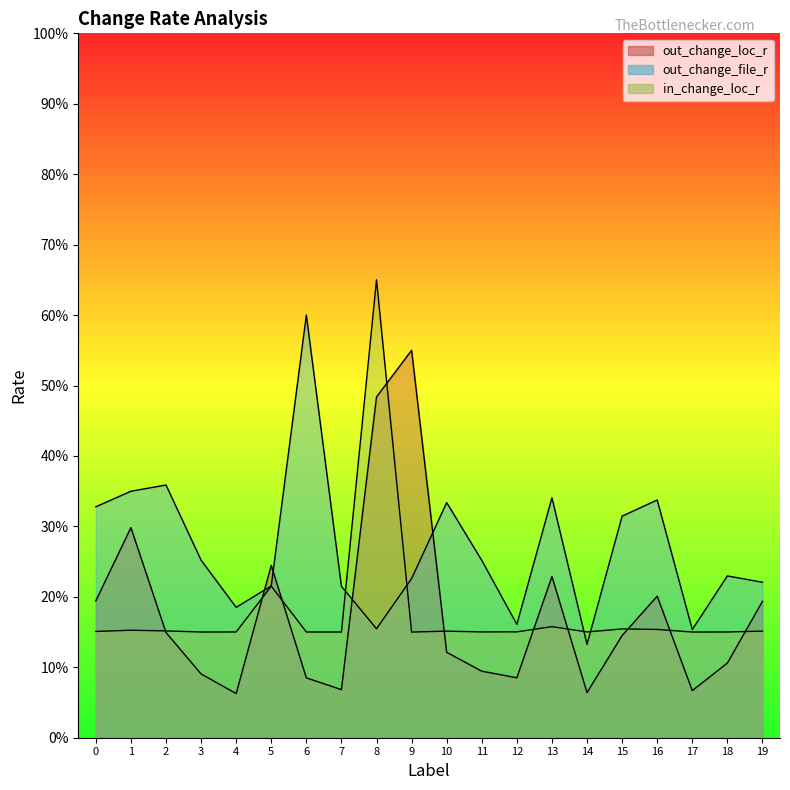

What value does the in_change_loc_r series have at 2?

0.2